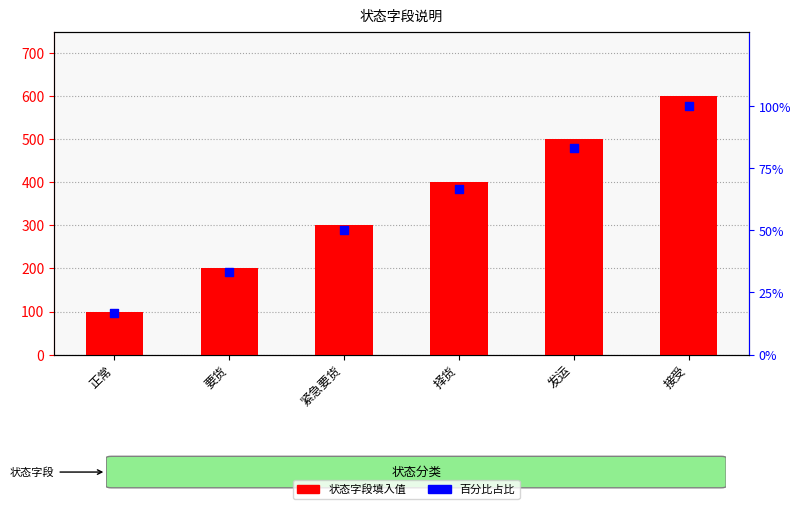

At how many categories does at least one series exceed 494?

2